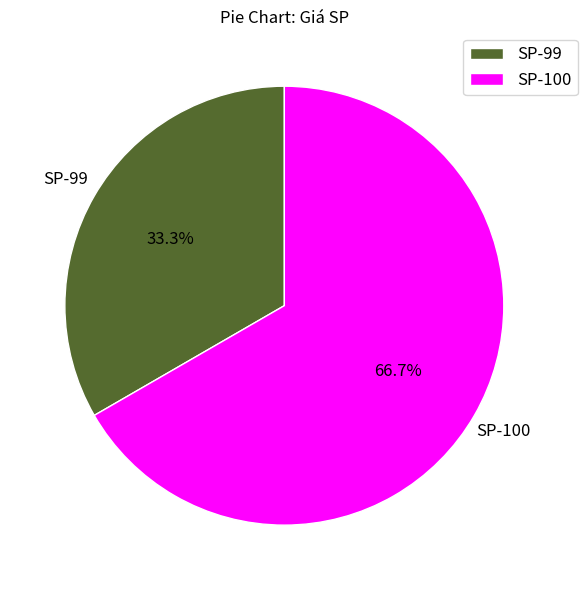

To the nearest percent, what is the combined percentage of SP-100 and SP-99?

100%